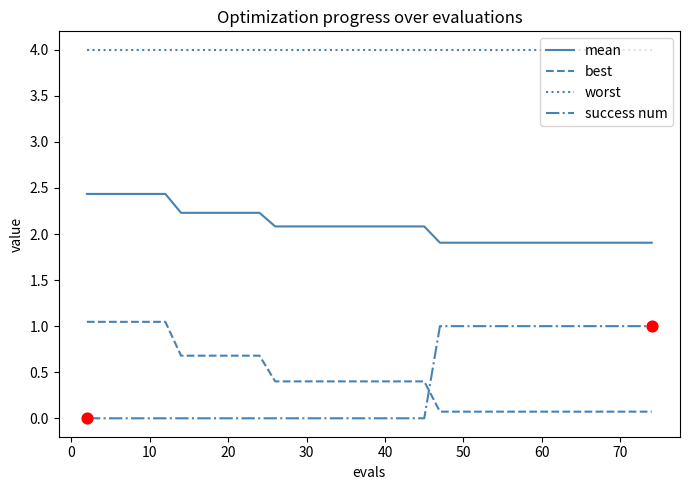

At how many categories does at least one series exceed 2?

40